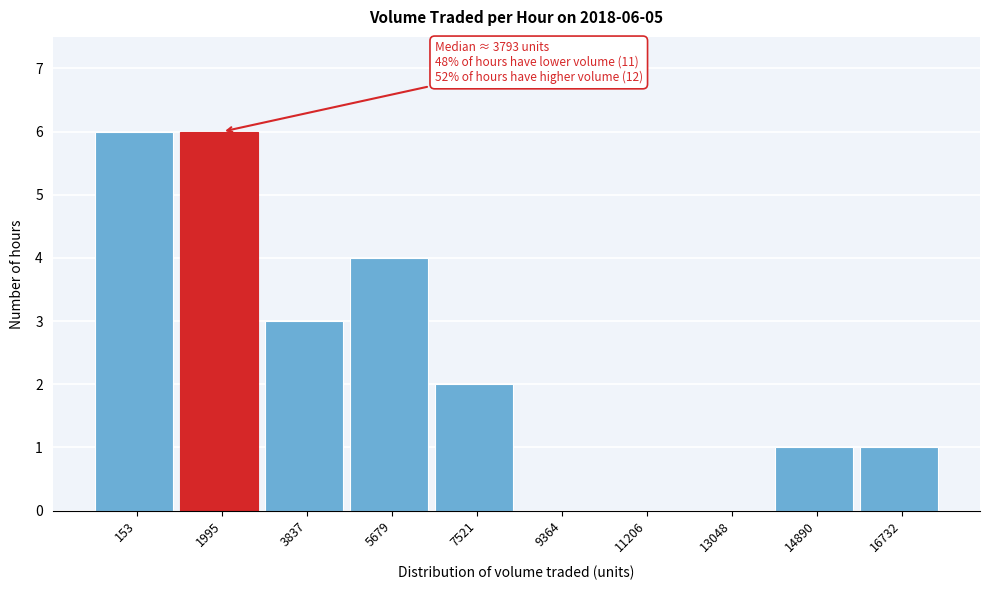

Reading left to right, list all the values displayed in this chart.

153=6	1995=6	3837=3	5679=4	7521=2	9364=0	11206=0	13048=0	14890=1	16732=1